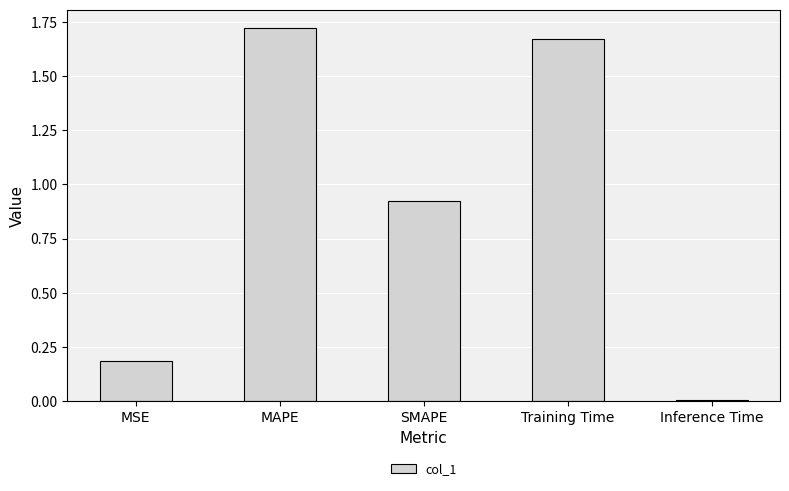

List the labels in order of value, largest first.

MAPE, Training Time, SMAPE, MSE, Inference Time